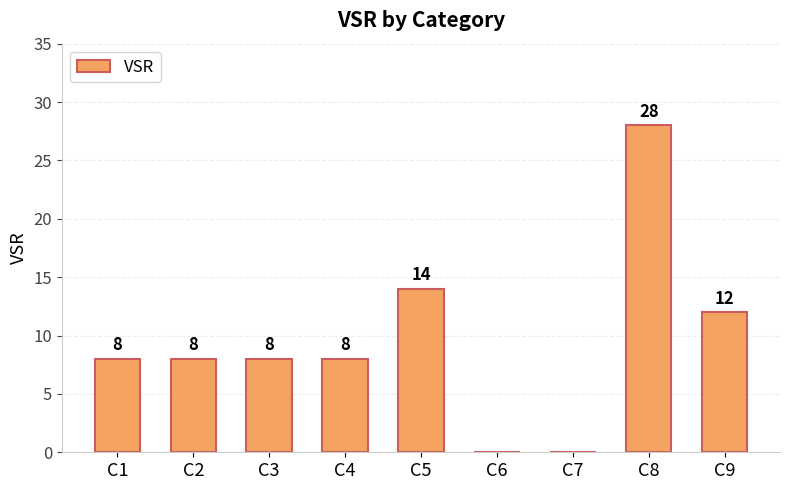

The value at C6 is 11. True or false?

False